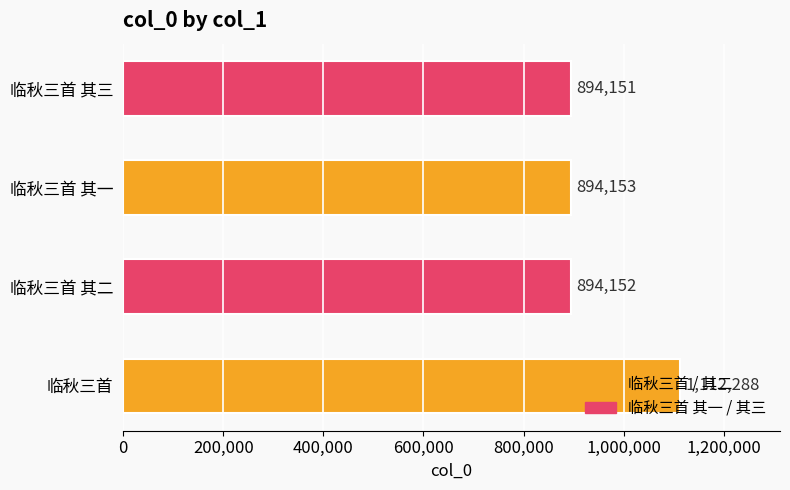

What is the sum of all values?

3794744